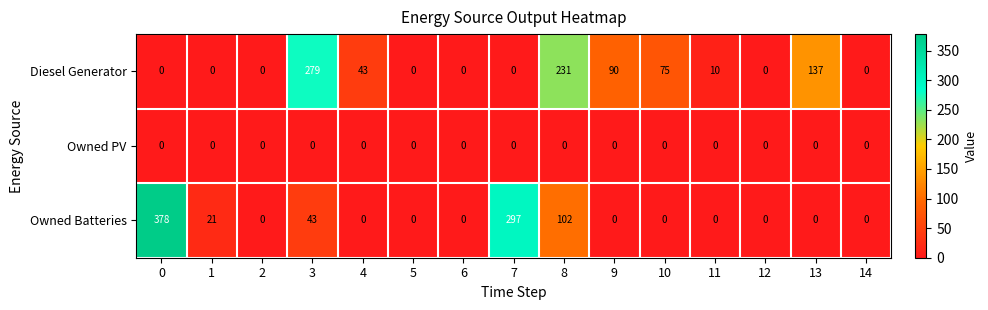

Which series has the widest spread of values?

Owned Batteries